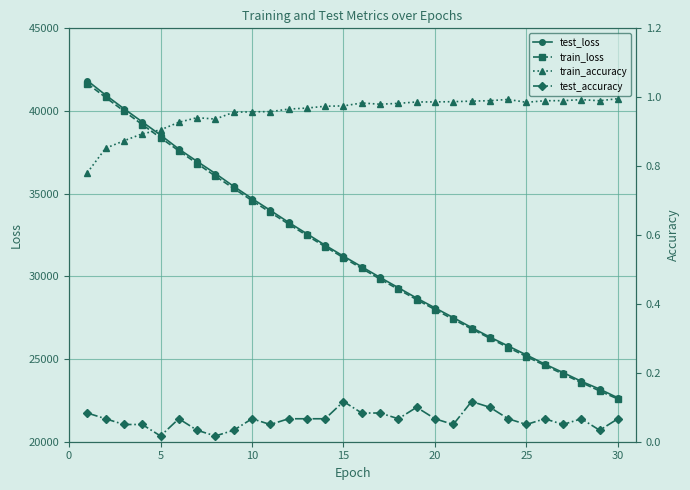

True or false: train_loss has more than 2 points higher than both neighbors.

False